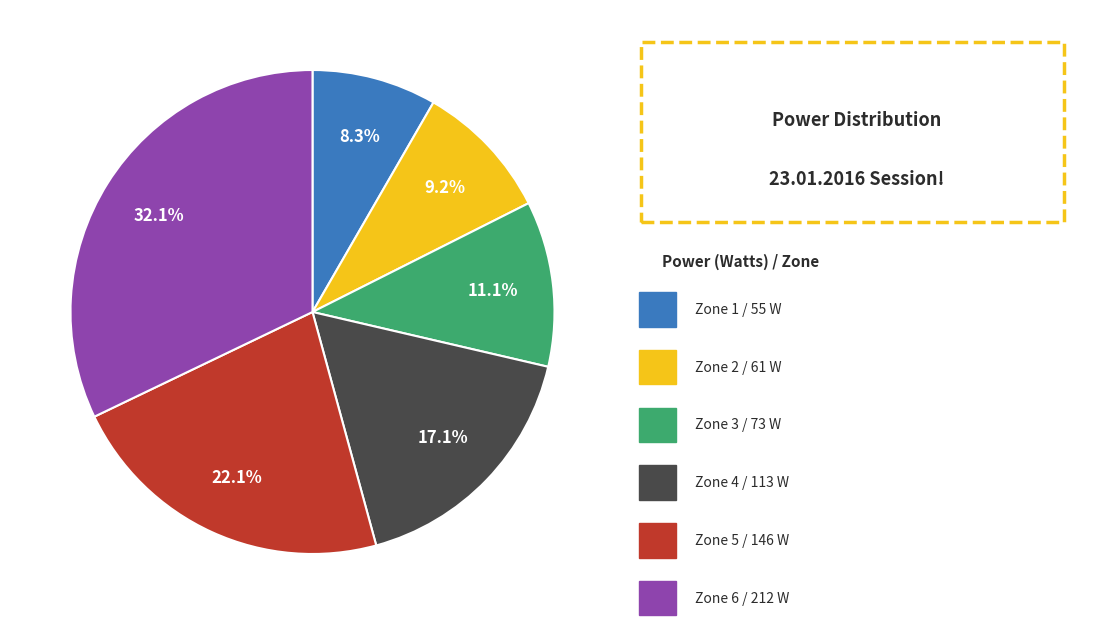

Is there any slice that represents more than half of the pie?

No